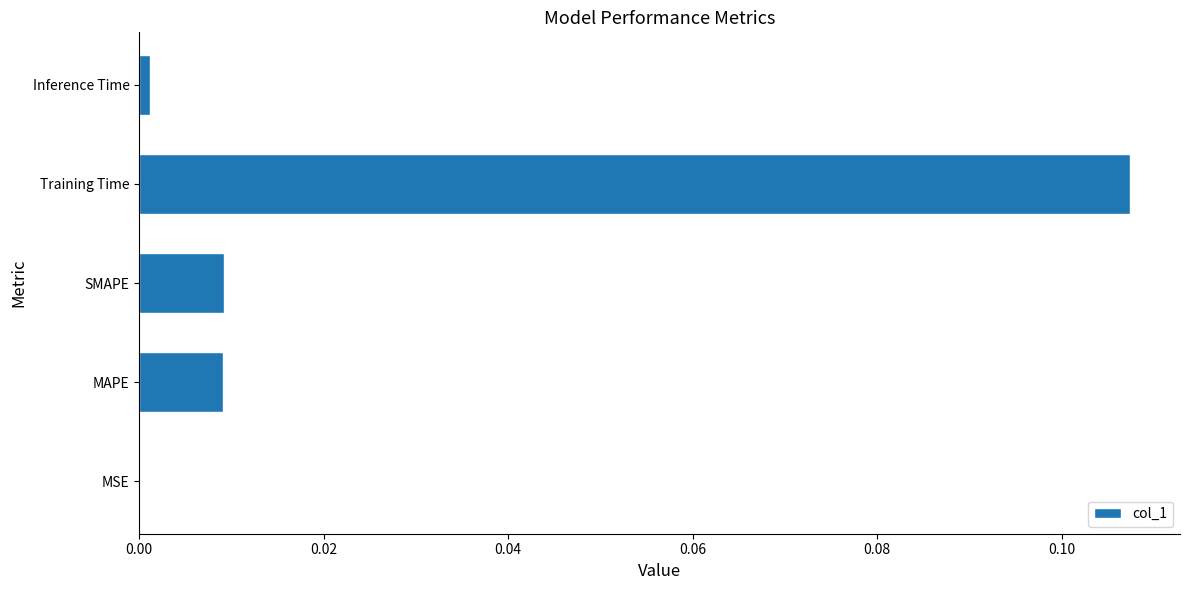

Does the chart contain stacked bars?

No